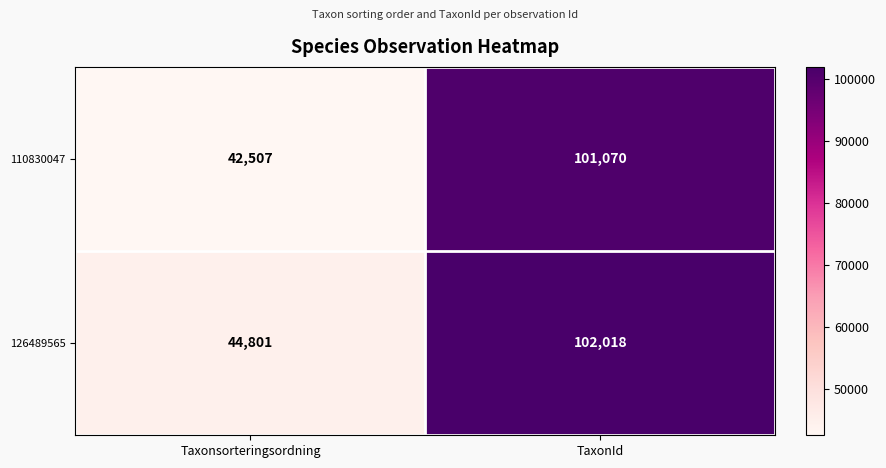

Reading left to right, transcribe all the data shown in this chart.

110830047: Taxonsorteringsordning=42507	TaxonId=101070
126489565: Taxonsorteringsordning=44801	TaxonId=102018